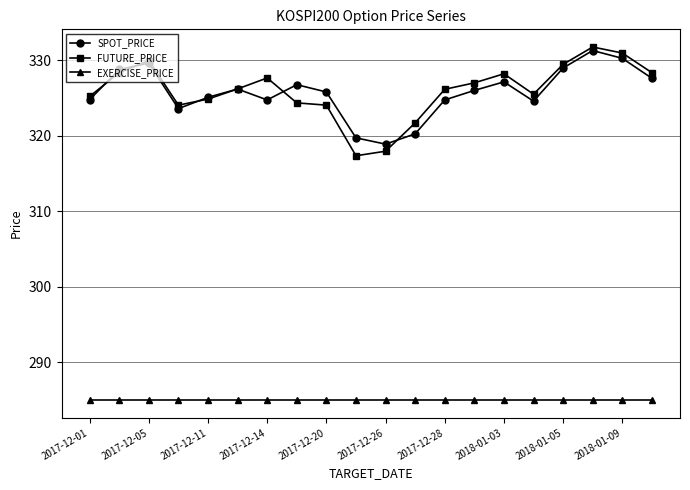

Count the number of data series in this chart.

3